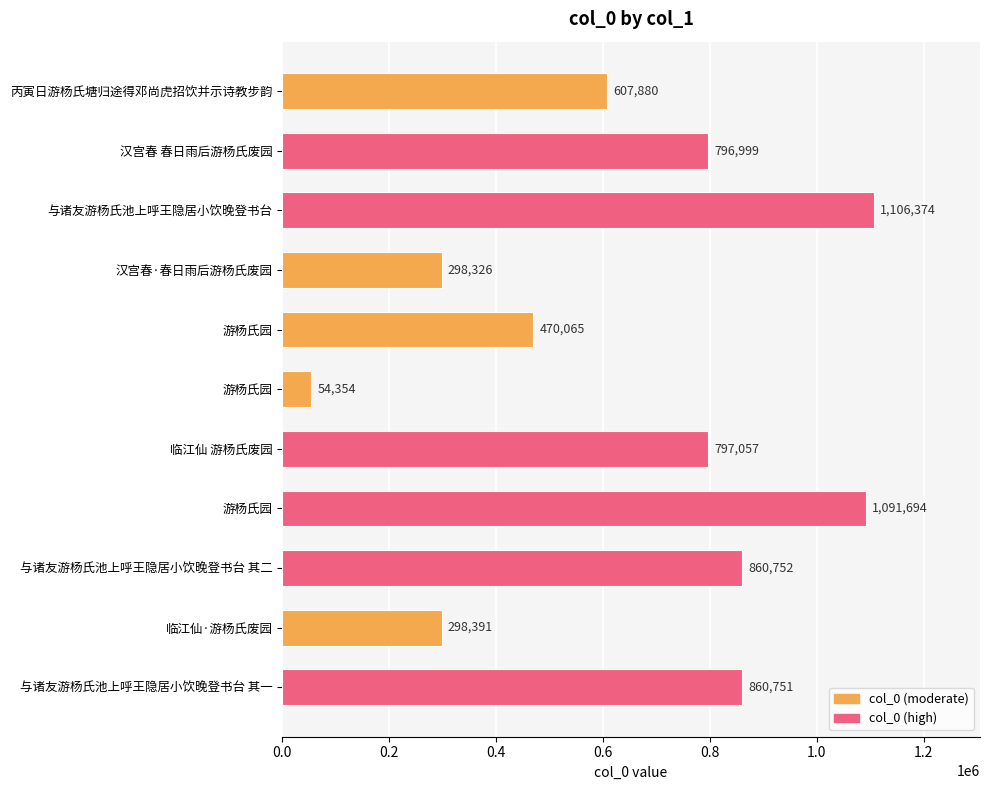

How many values are below 796999?

5